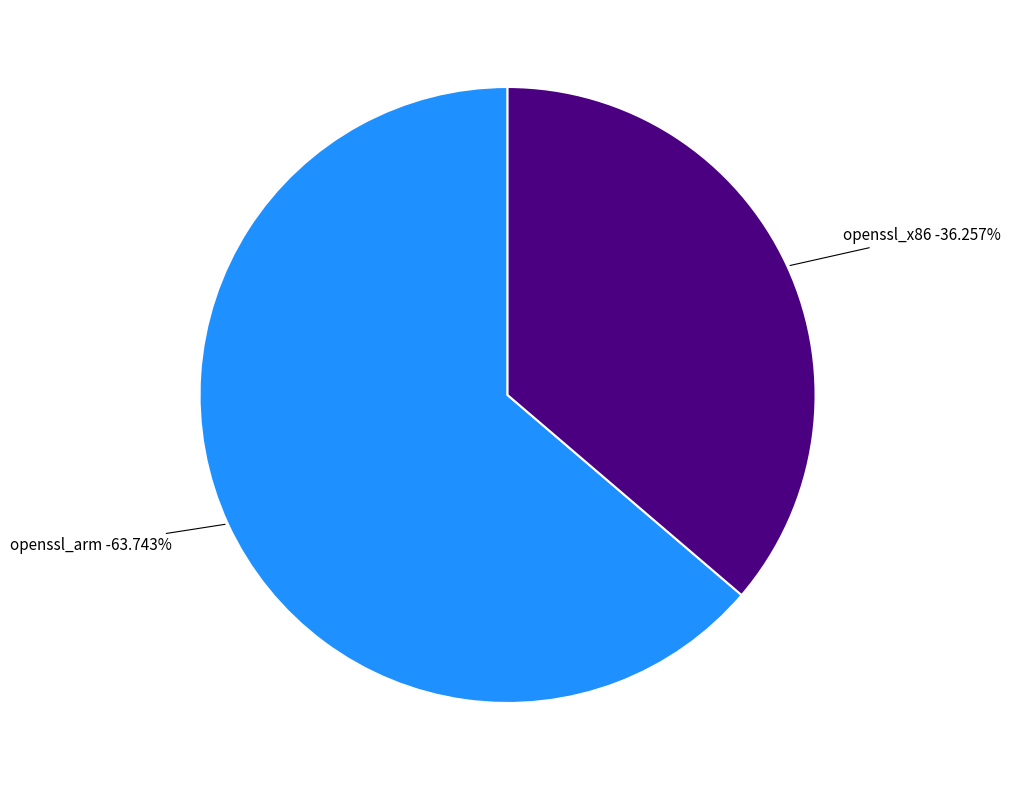

Do openssl_x86 and openssl_arm together represent more than half of the pie?

Yes